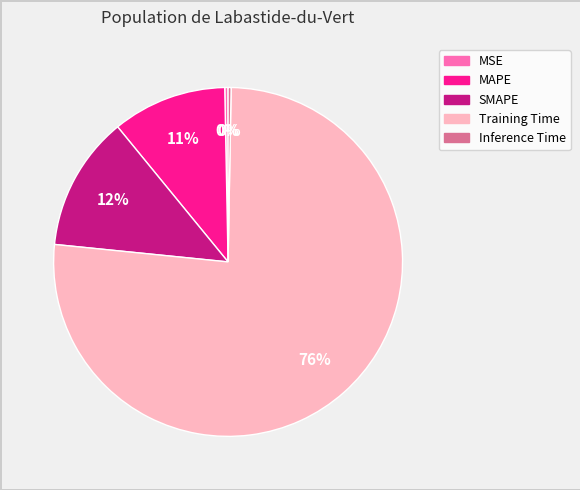

Is there any slice that represents more than half of the pie?

Yes